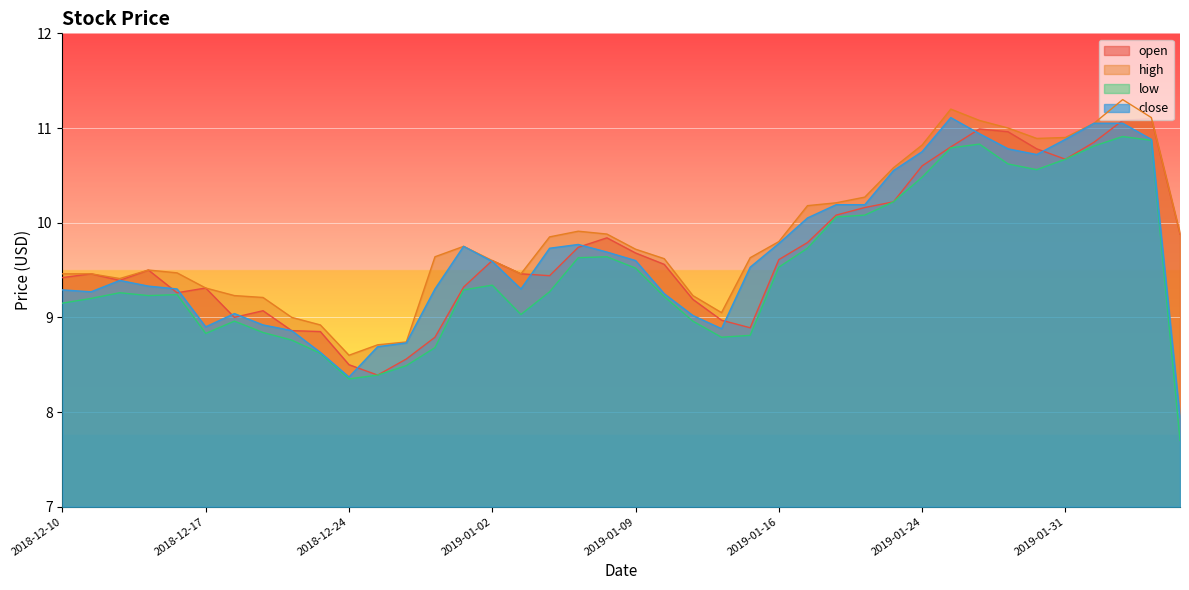

How many lines are shown in the chart?

4